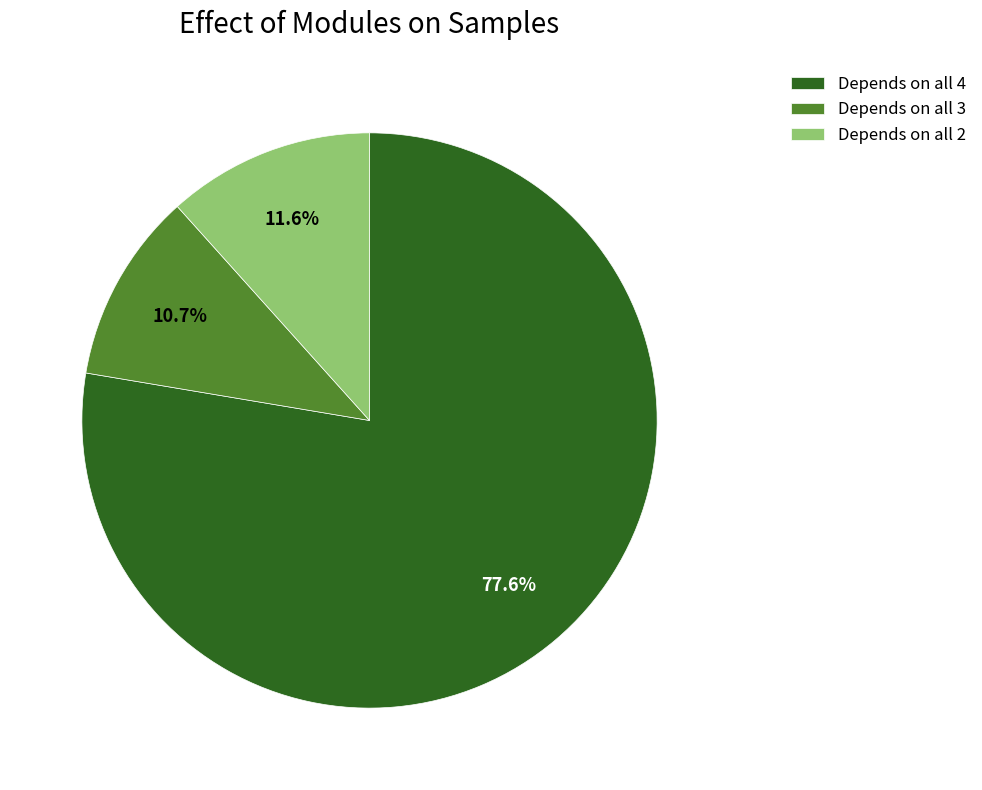

Which has a higher value, Depends on all 4 or Depends on all 2?

Depends on all 4